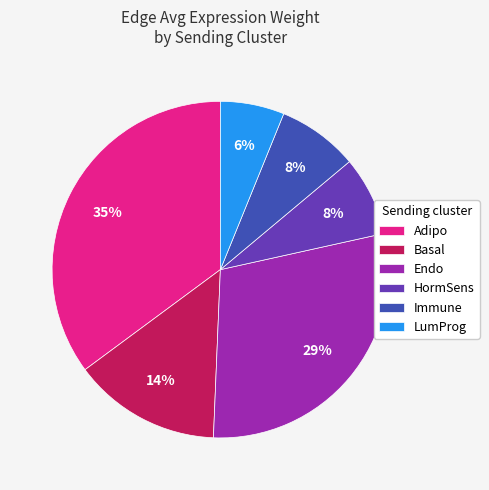

Count the number of slices in the pie.

6